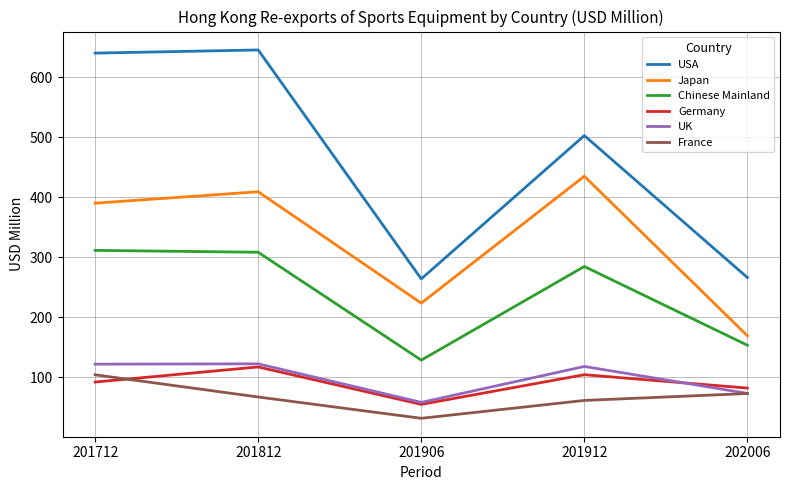

Which series has the largest total across all categories?

USA